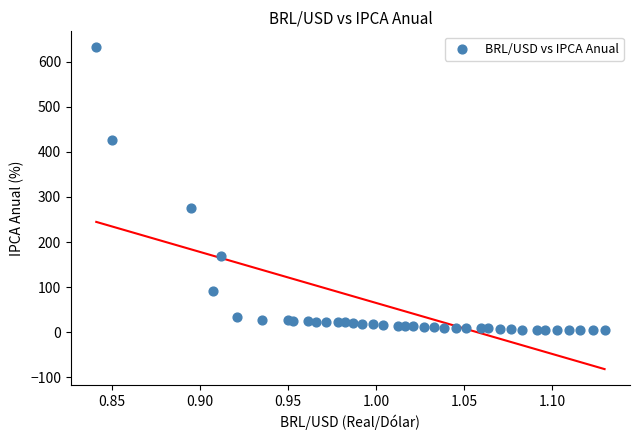

What Y value in the scatter plot is closest to 318?

274.8